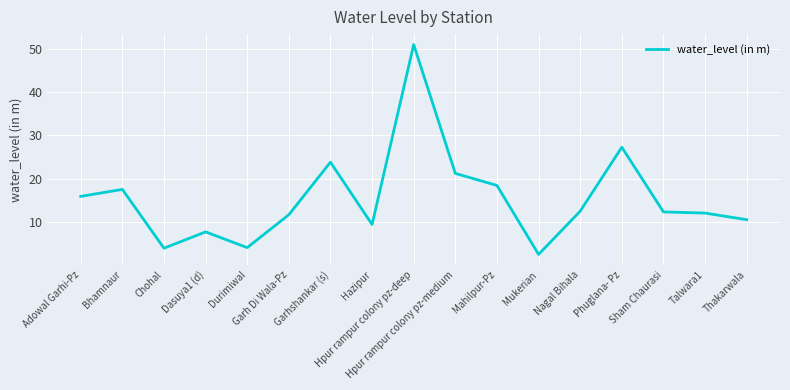

What is the difference between the values at Thakarwala and Talwara1?

1.5